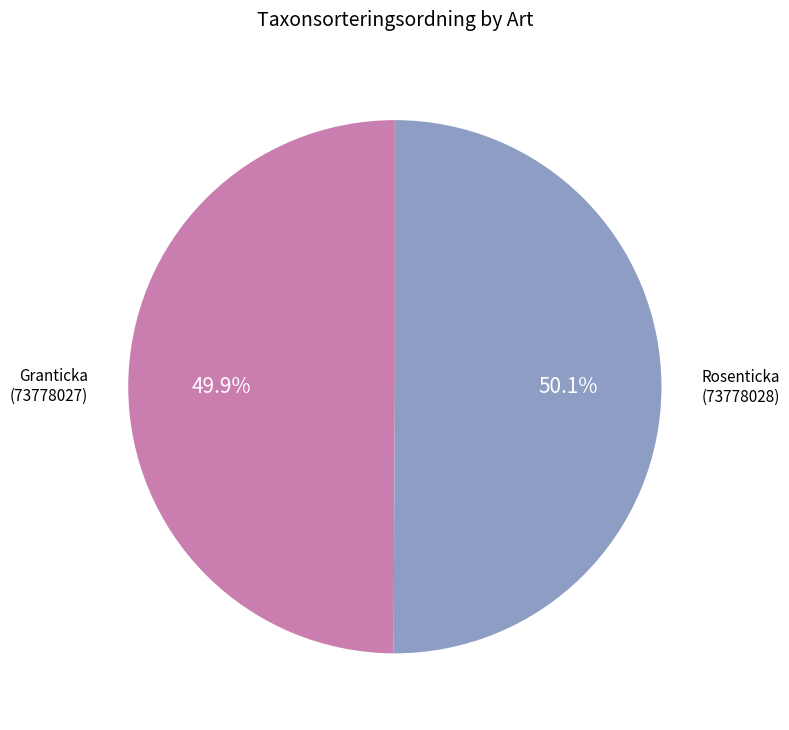

Is there a majority slice in this chart?

Yes